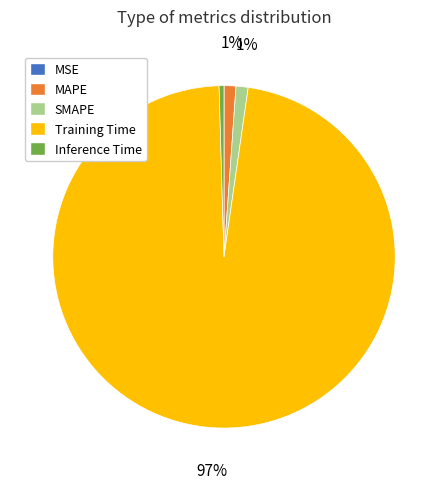

To the nearest percent, what portion does SMAPE represent?

1%